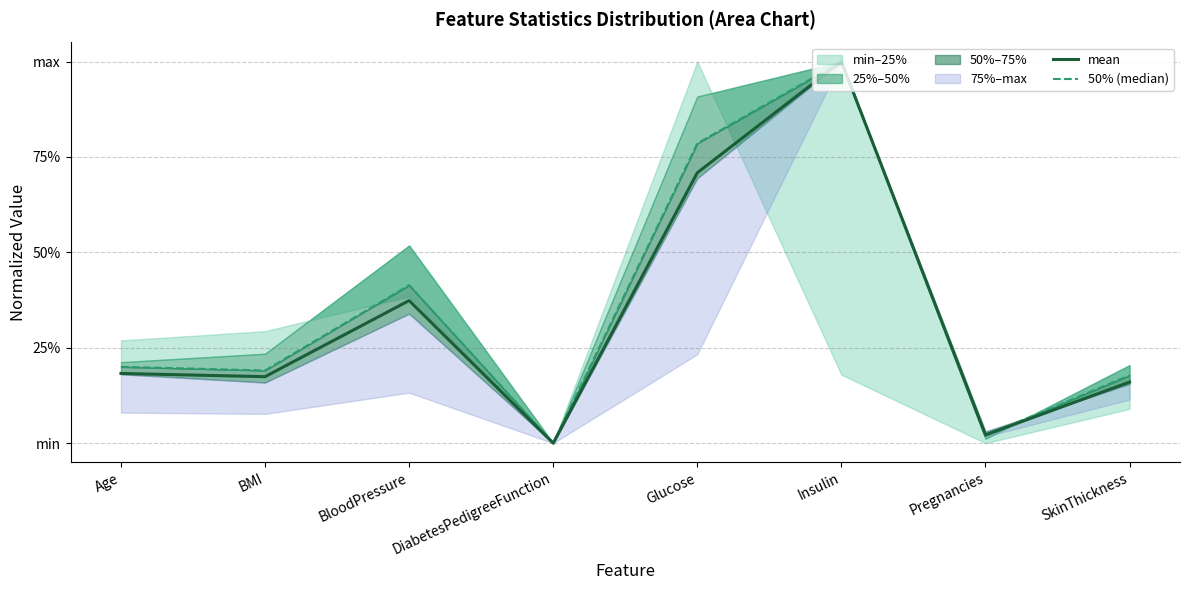

Reading right to left, extract all data points from this chart.

mean: 0.2	0.0	1.0	0.7	0.0	0.4	0.2	0.2
50% (median): 0.2	0.0	1.0	0.8	0.0	0.4	0.2	0.2